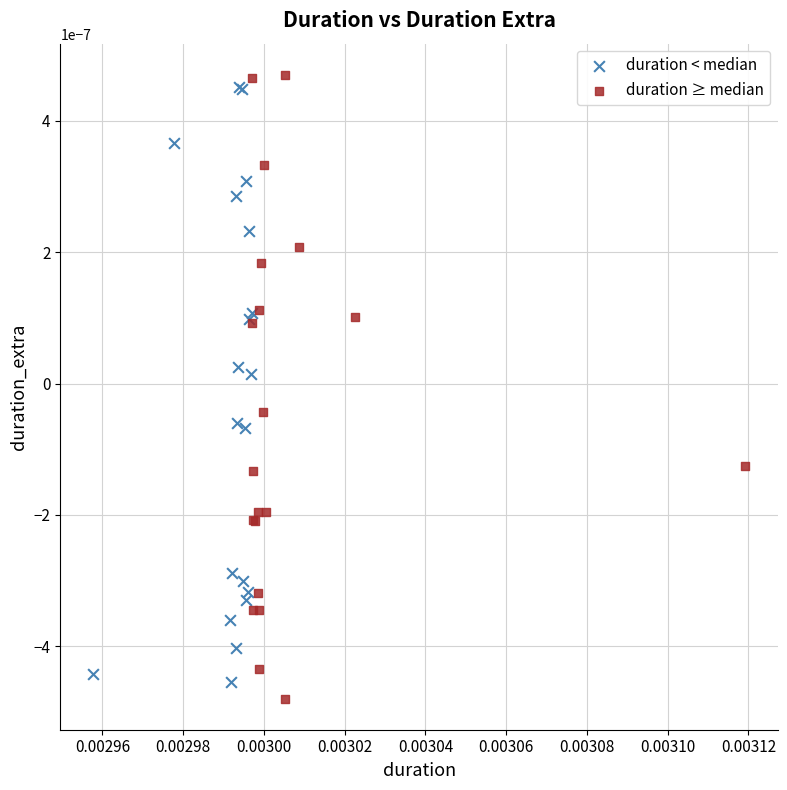

Which series has the largest Y range (max minus min)?

duration ≥ median